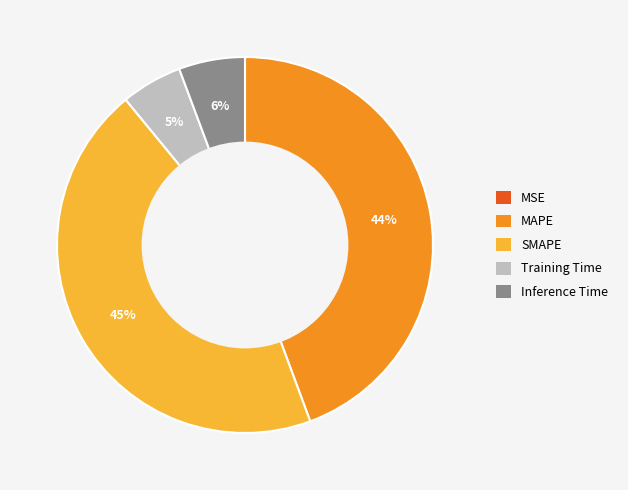

To the nearest percent, what is the combined percentage of Training Time and Inference Time?

11%